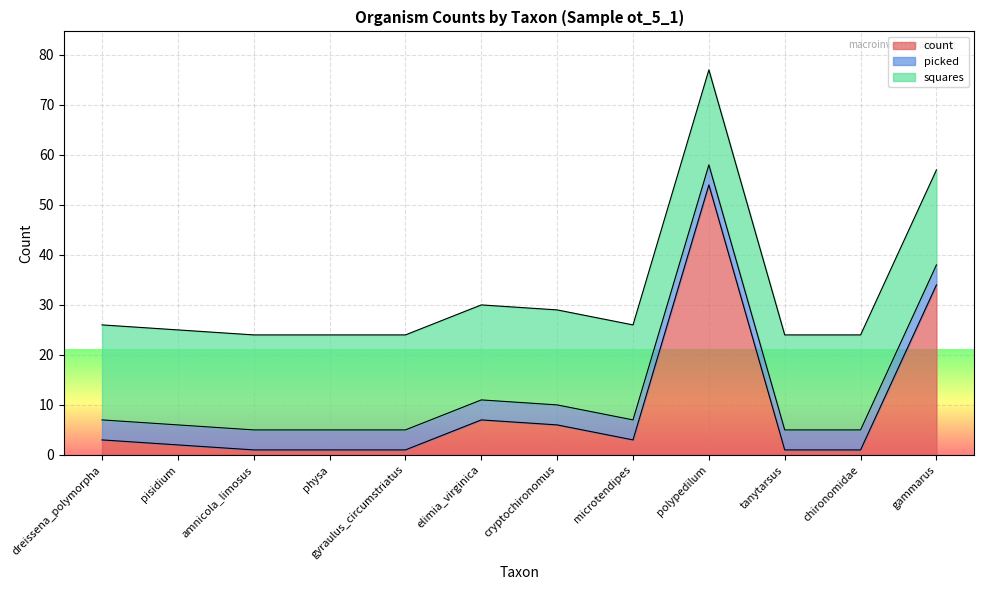

What are all the series names shown in the legend?

count, picked, squares